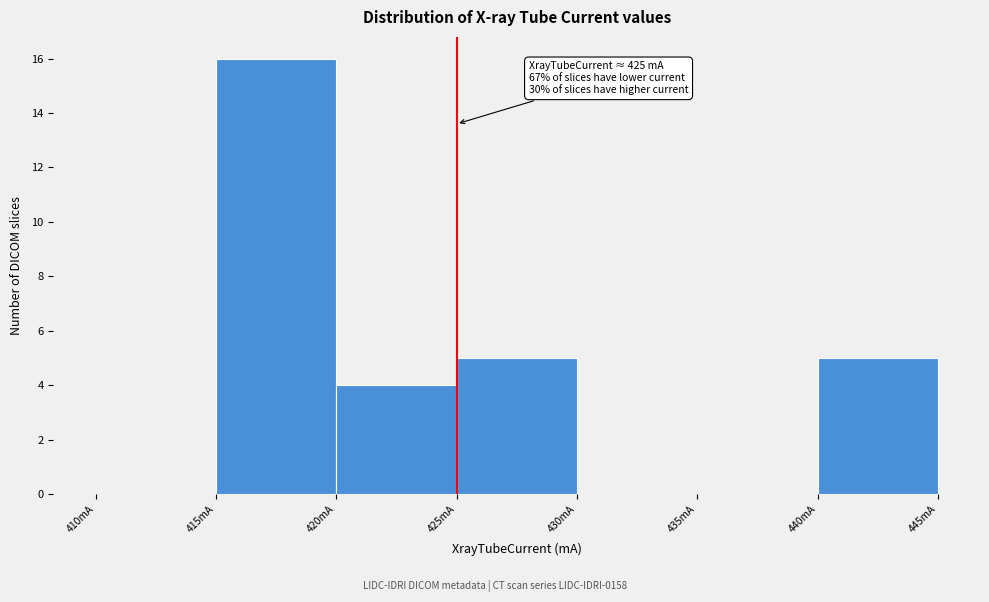

Which range on the x-axis has the tallest bar?

415 to 420